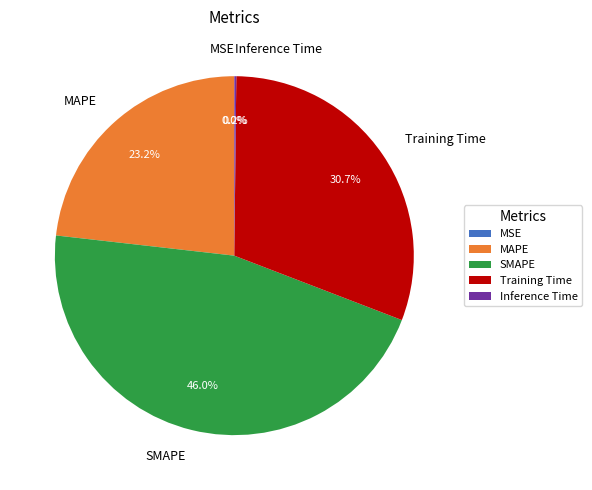

What portion of the pie excludes SMAPE?

54.0%